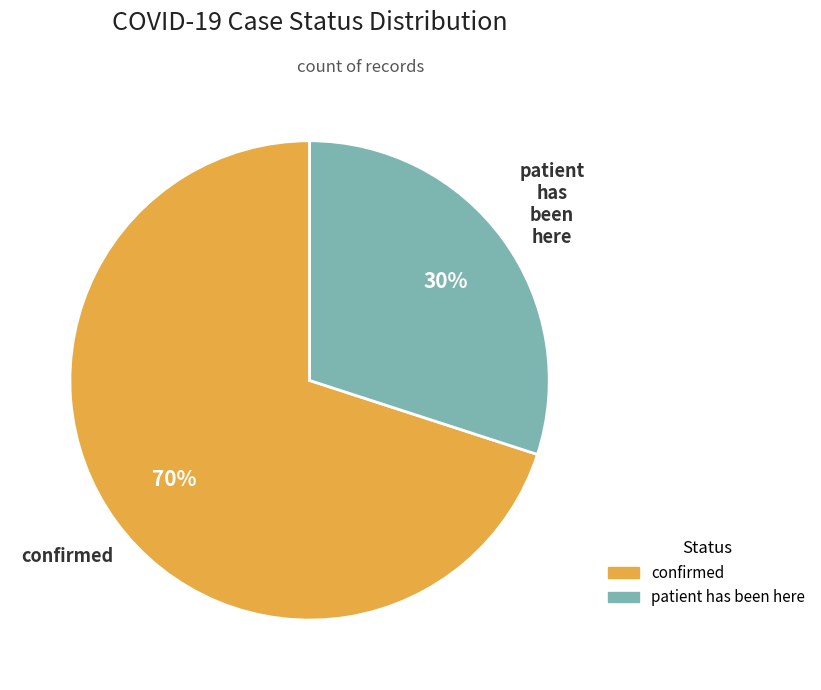

To the nearest percent, what is the difference between the largest and smallest slice percentages?

40%